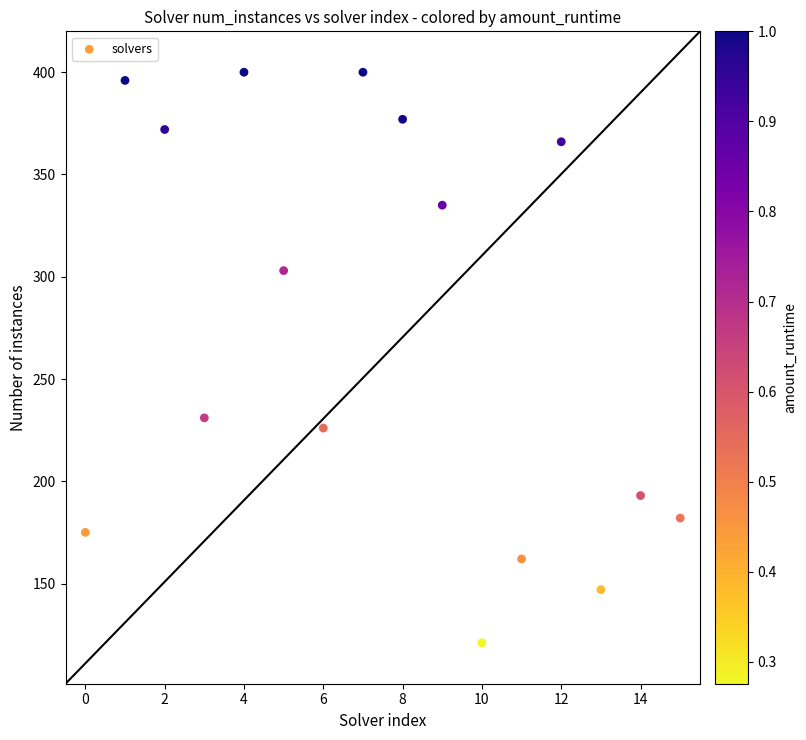

What is the range of Y values (max minus min)?

279